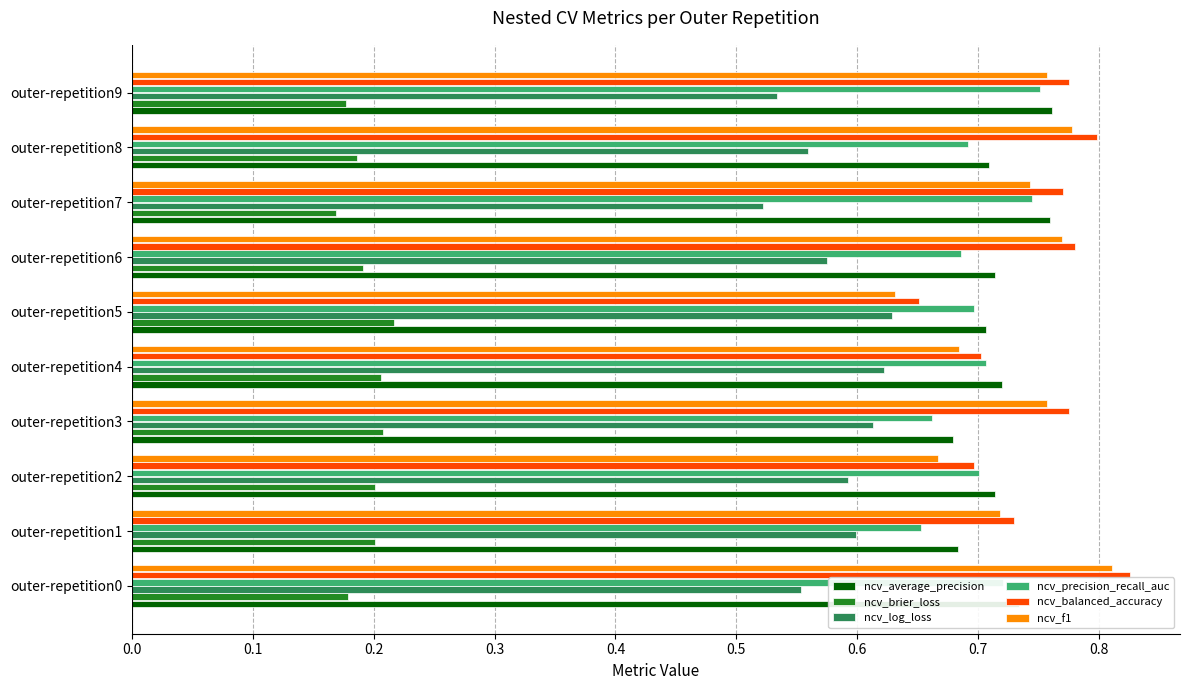

Where is ncv_balanced_accuracy nearest to the value 0?

outer-repetition5